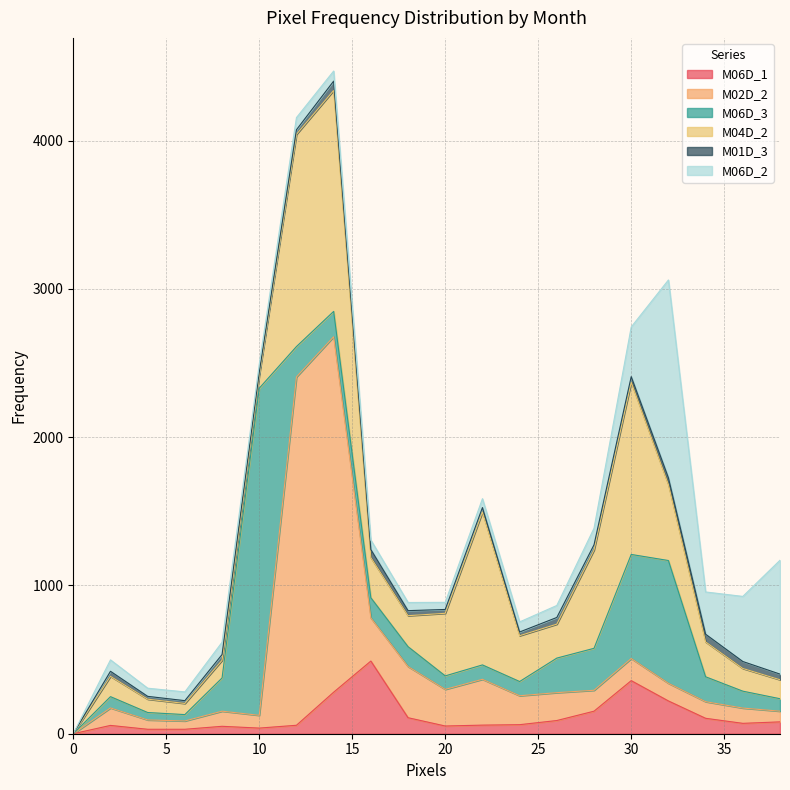

True or false: M02D_2 and M01D_3 cross at least once.

False